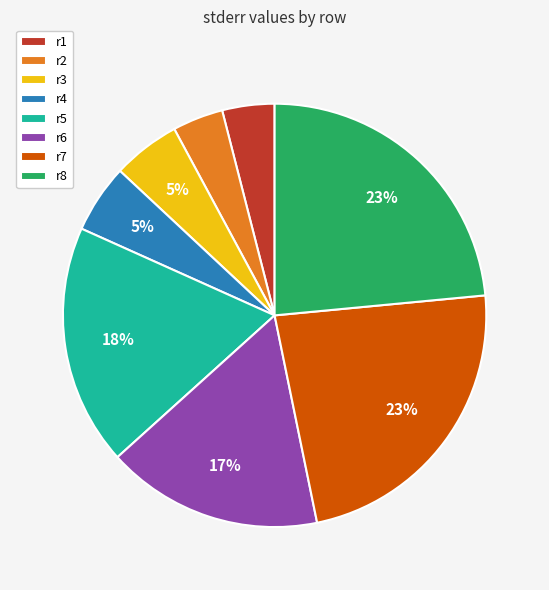

The r7 slice represents 29% of the pie. True or false?

False